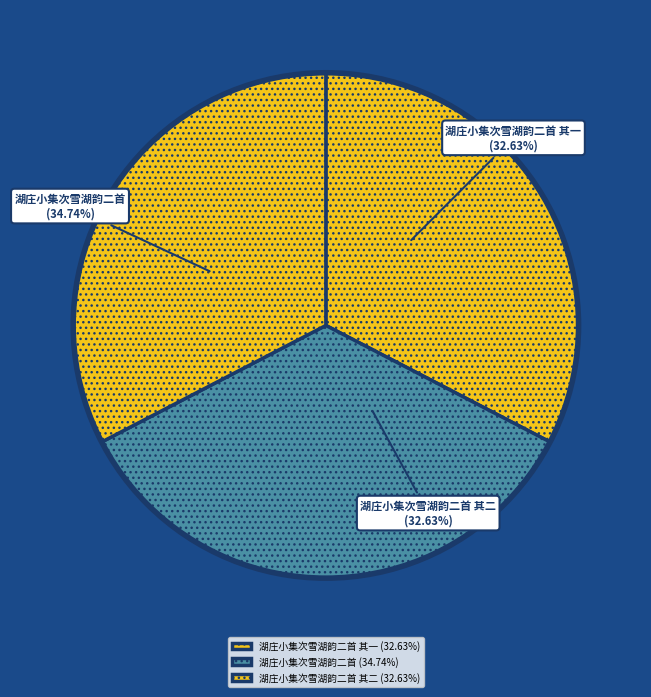

Combined, do 湖庄小集次雪湖韵二首 其一 and 湖庄小集次雪湖韵二首 其二 account for over 50%?

Yes